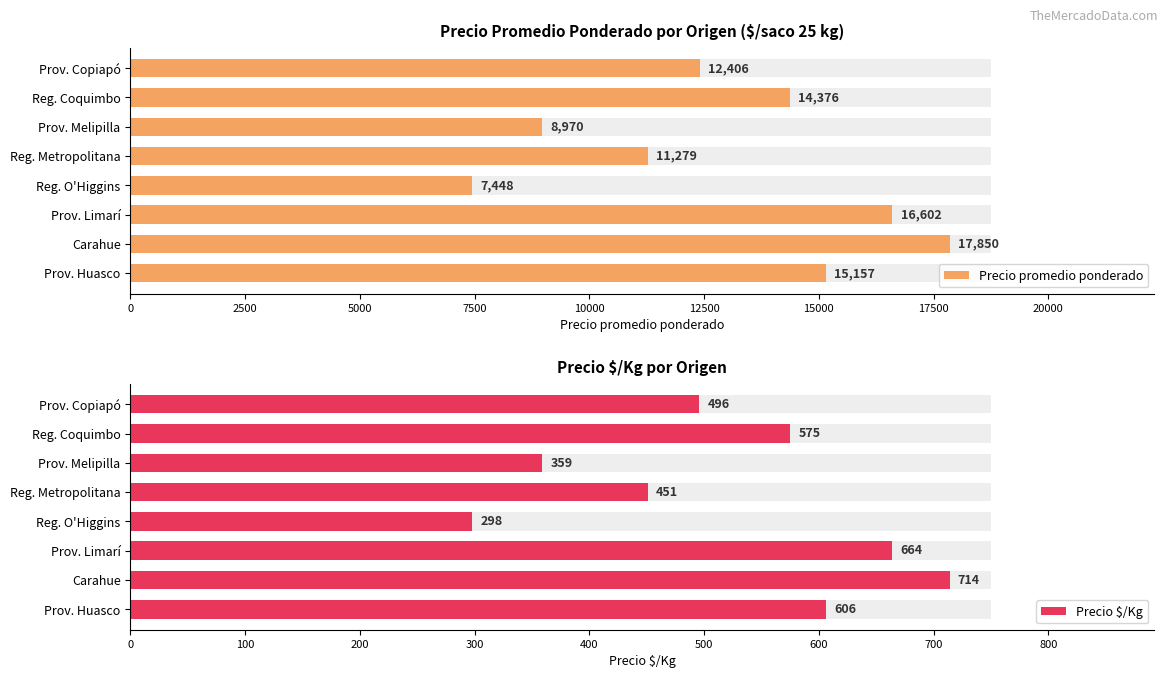

What is the total value across all series at Prov. Copiapó?

12901.5